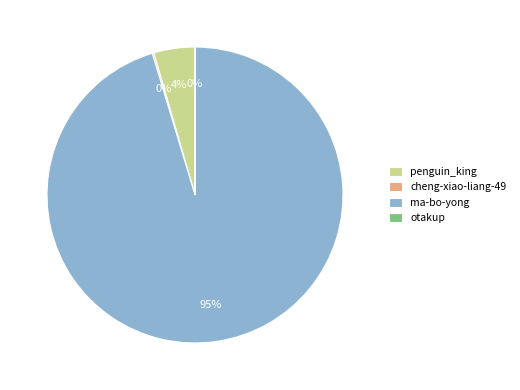

To the nearest percent, what percentage of the pie is penguin_king?

4%